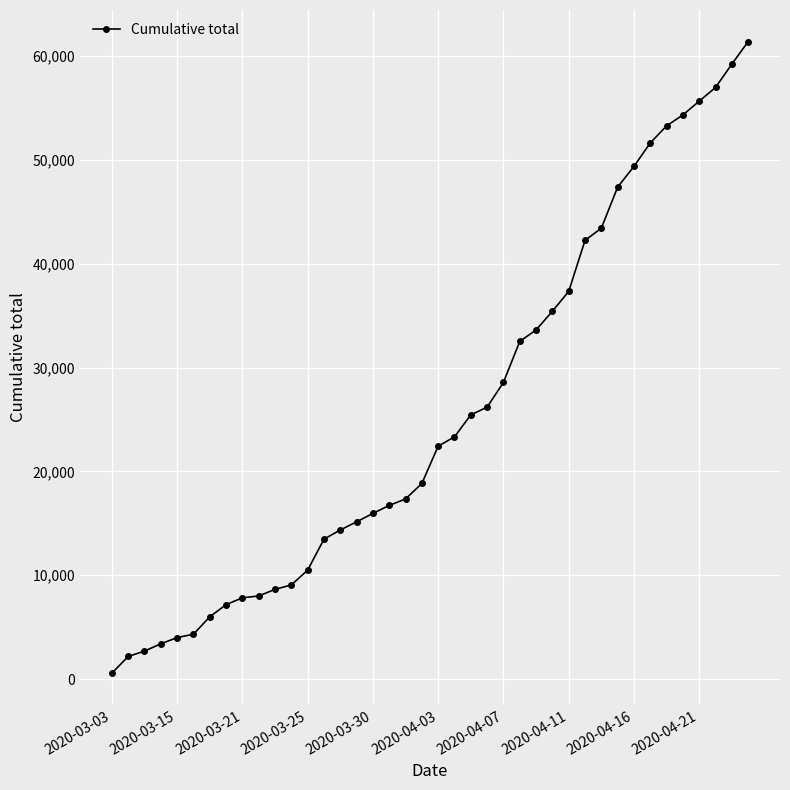

What is the sum of all values?

1026260